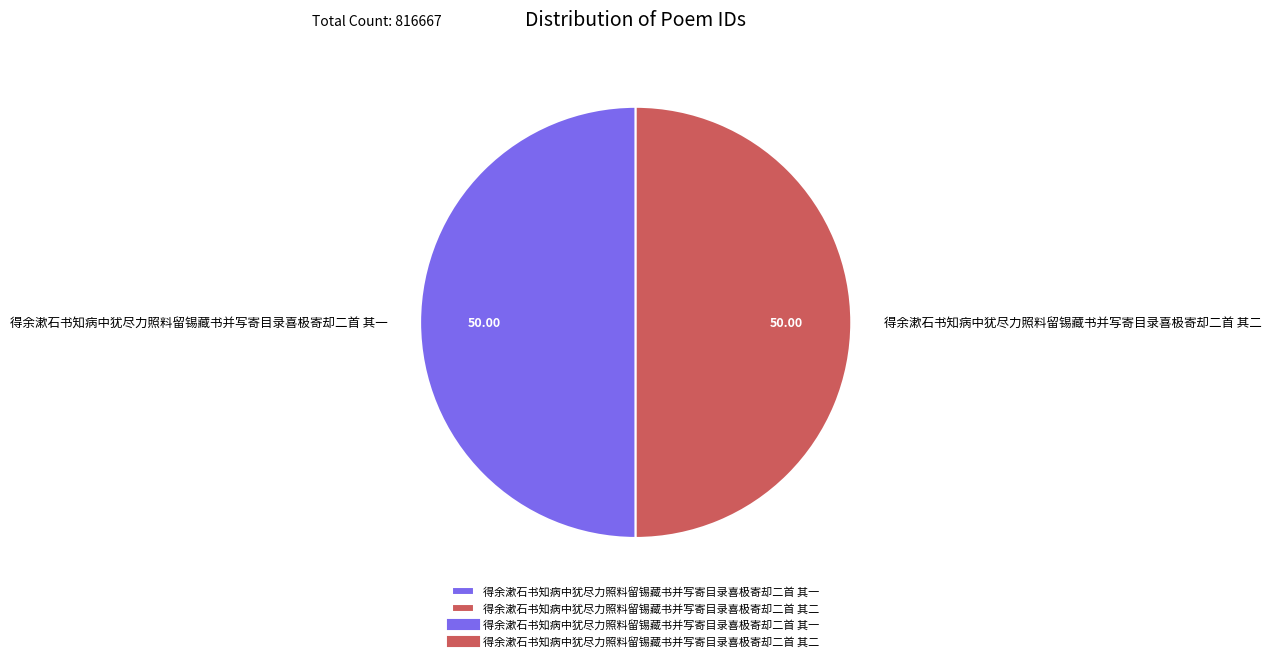

What is the ratio of the value at 得余漱石书知病中犹尽力照料留锡藏书并写寄目录喜极寄却二首 其一 to the value at 得余漱石书知病中犹尽力照料留锡藏书并写寄目录喜极寄却二首 其二?

1.0